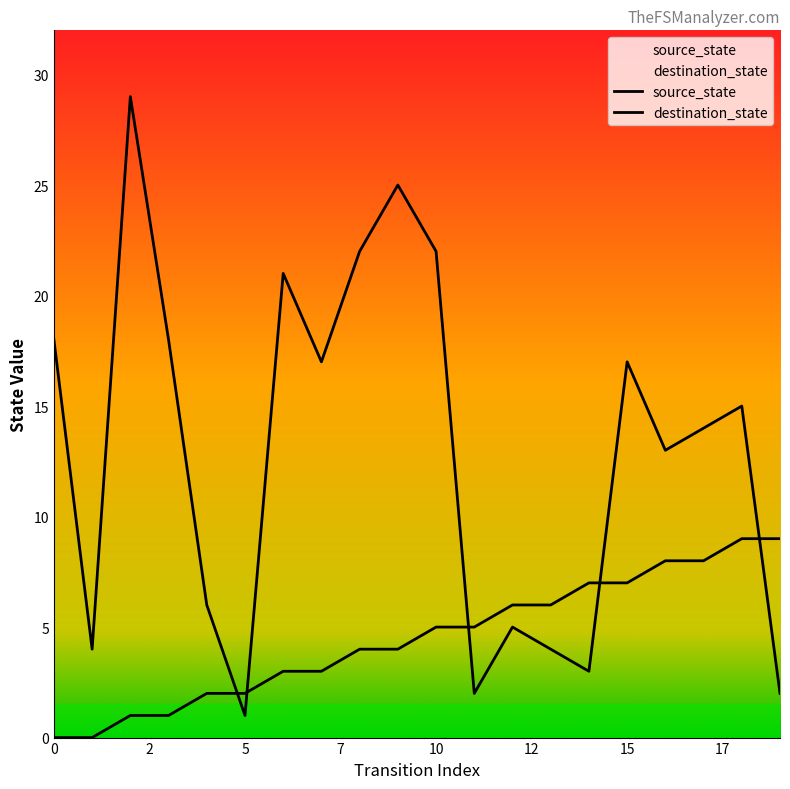

What is the average value of the destination_state series?

13